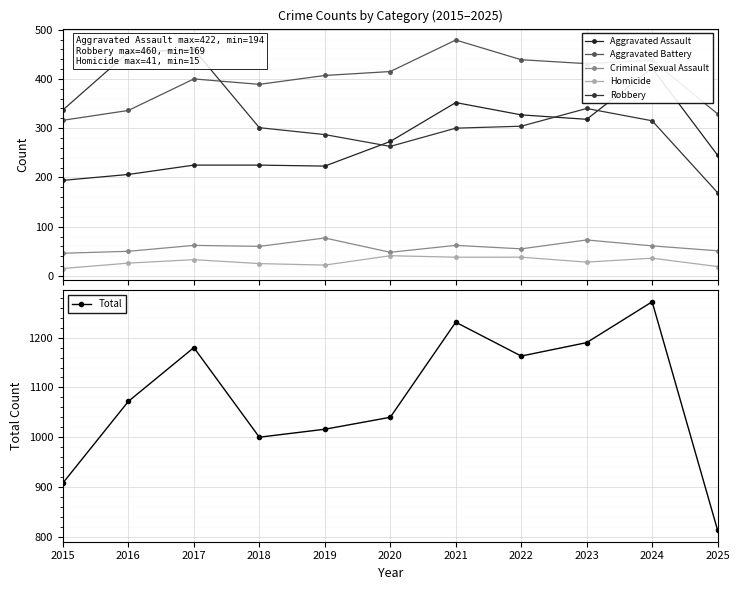

How many categories are shown in the chart?

11